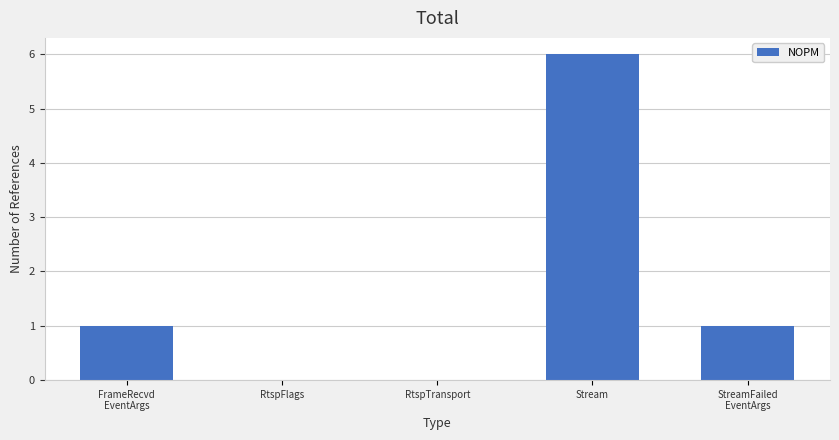

The value at Stream is 9. True or false?

False